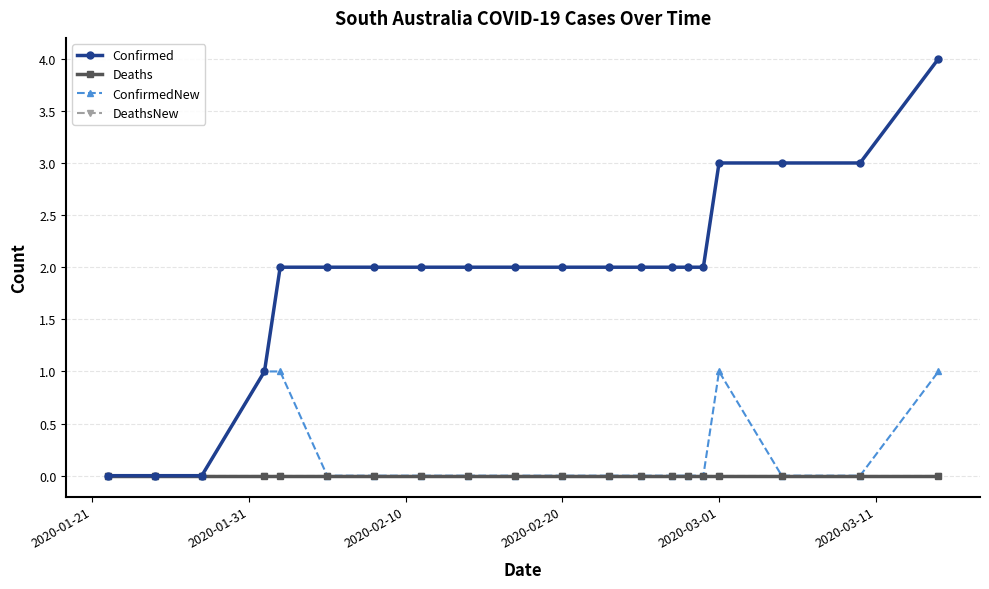

True or false: Confirmed and ConfirmedNew cross at least once.

False